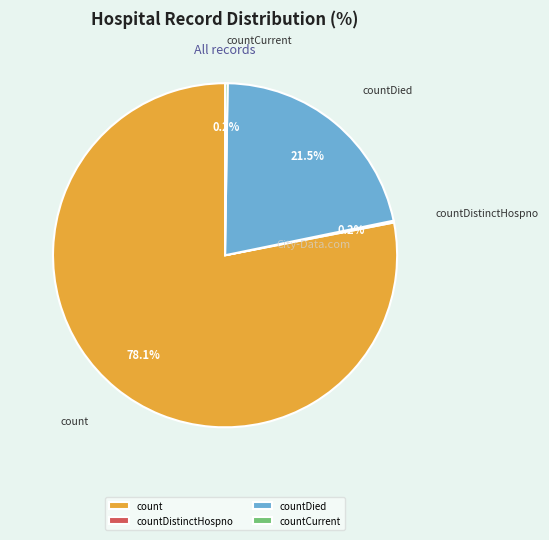

What is the majority slice?

count